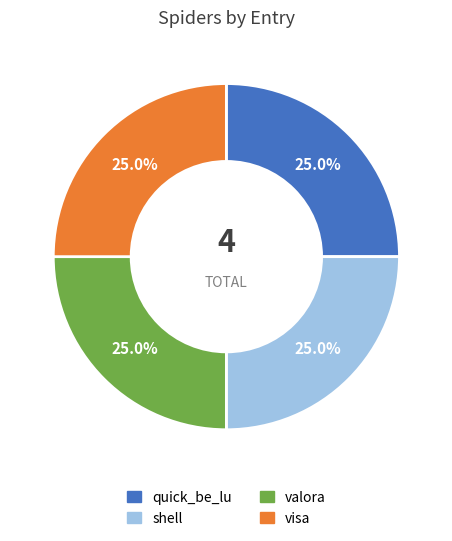

Does any single category account for the majority?

No